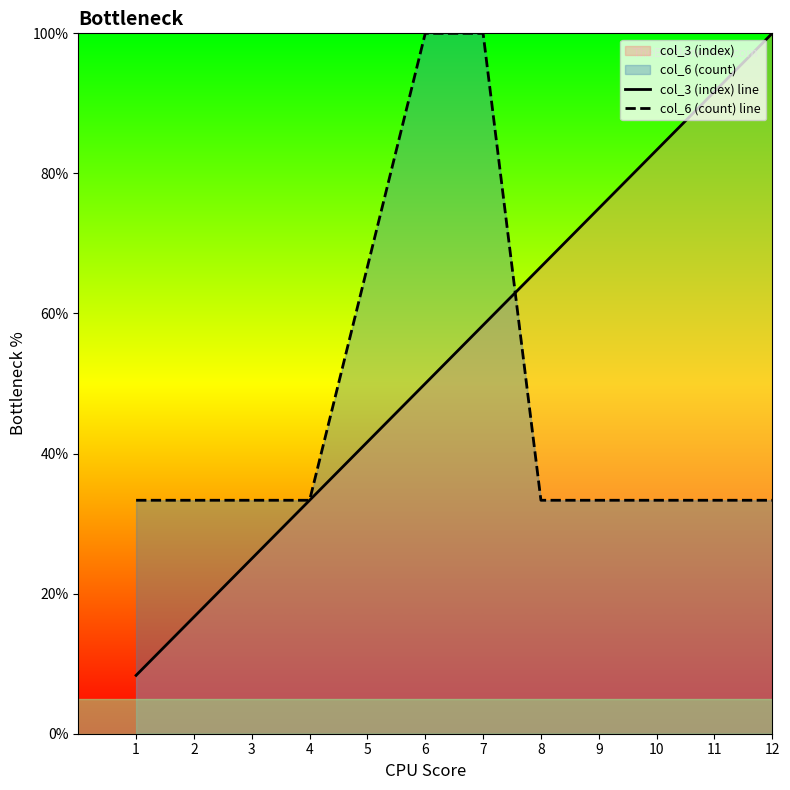

What is the difference between the highest and lowest values at 6?

50.0